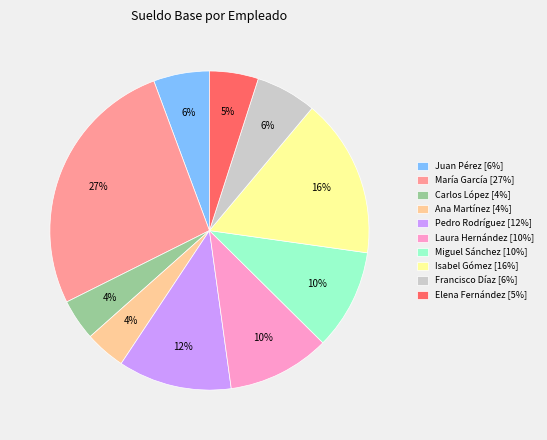

Does María García account for over 50% of the chart?

No